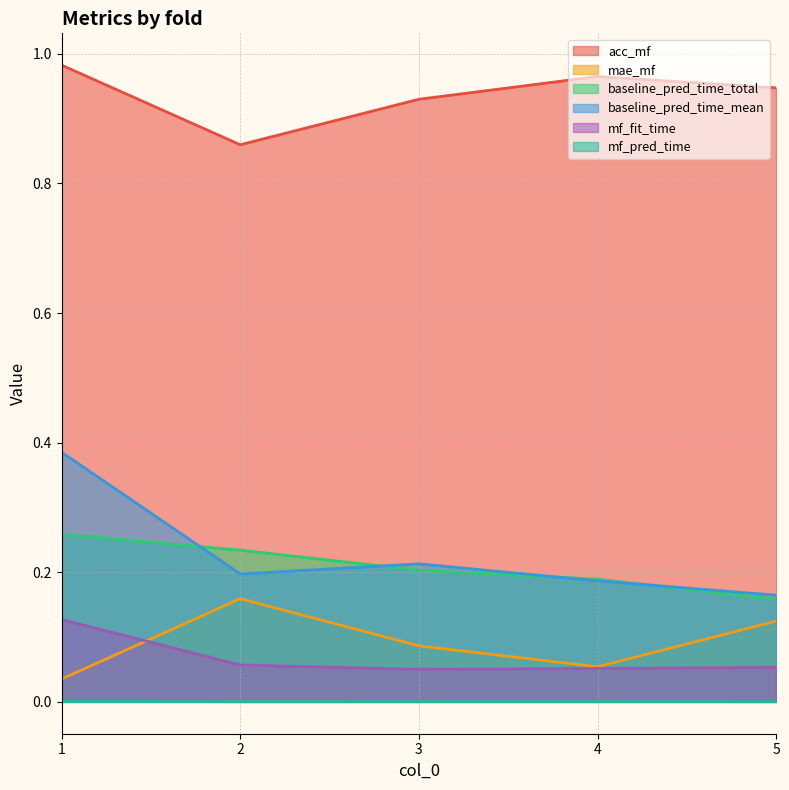

True or false: baseline_pred_time_mean and mf_pred_time intersect in this chart.

False